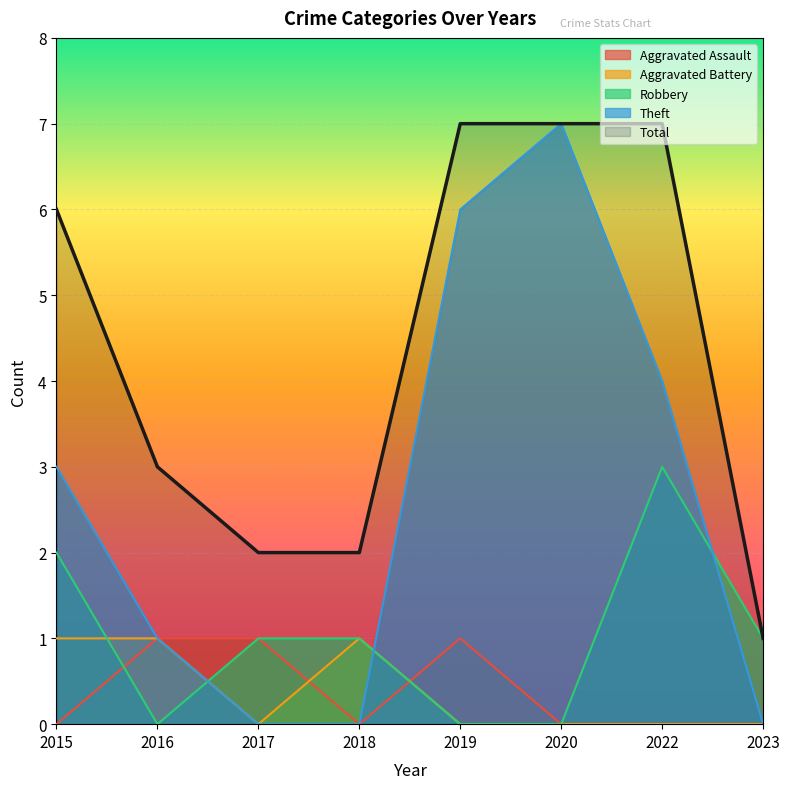

Which series changed the most between 2018 and 2023?

Aggravated Battery